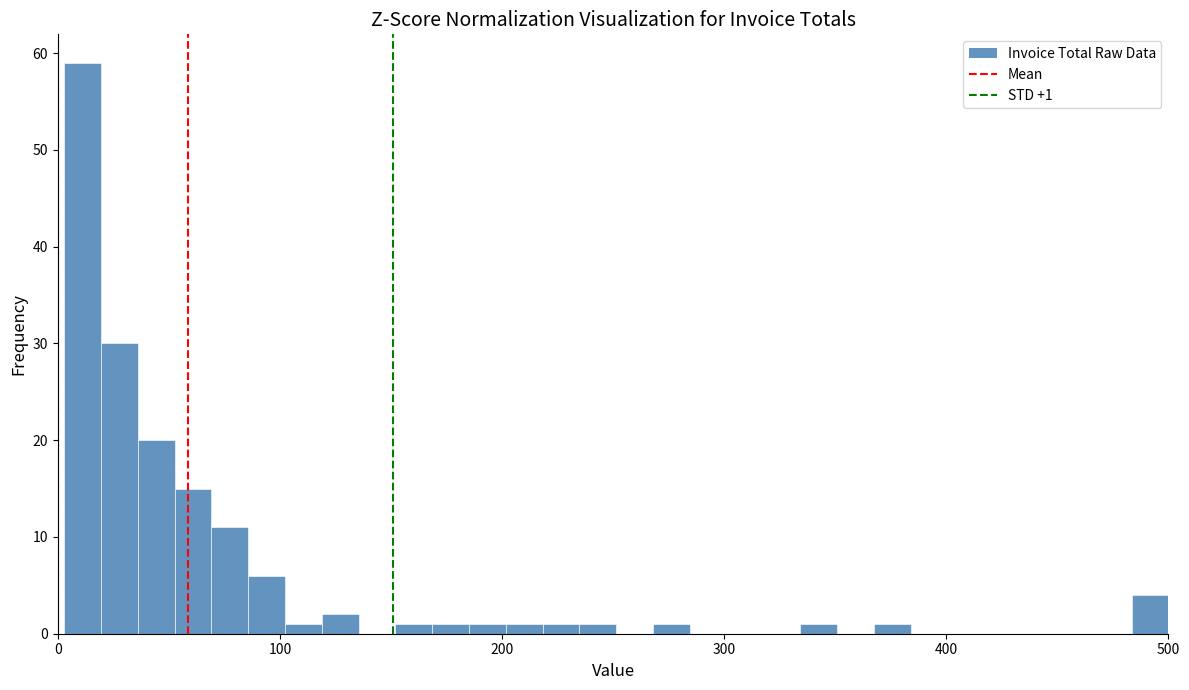

Around what value on the x-axis is the tallest bar? Give the approximate position of its centre, as read against the axis.

10